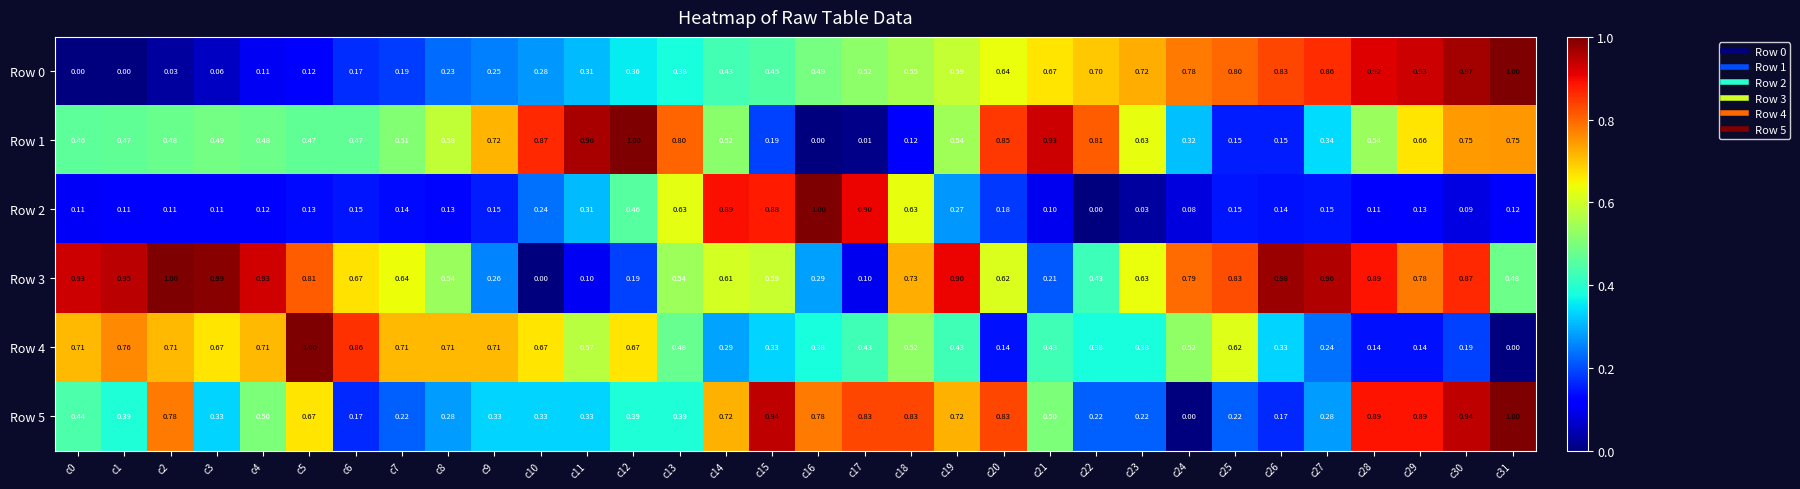

Reading left to right, extract all data points from this chart.

Row 0: c0=0.0	c1=0.0	c2=0.0	c3=0.1	c4=0.1	c5=0.1	c6=0.2	c7=0.2	c8=0.2	c9=0.2	c10=0.3	c11=0.3	c12=0.4	c13=0.4	c14=0.4	c15=0.5	c16=0.5	c17=0.5	c18=0.6	c19=0.6	c20=0.6	c21=0.7	c22=0.7	c23=0.7	c24=0.8	c25=0.8	c26=0.8	c27=0.9	c28=0.9	c29=0.9	c30=1.0	c31=1.0
Row 1: c0=0.5	c1=0.5	c2=0.5	c3=0.5	c4=0.5	c5=0.5	c6=0.5	c7=0.5	c8=0.6	c9=0.7	c10=0.9	c11=1.0	c12=1.0	c13=0.8	c14=0.5	c15=0.2	c16=0.0	c17=0.0	c18=0.1	c19=0.5	c20=0.8	c21=0.9	c22=0.8	c23=0.6	c24=0.3	c25=0.1	c26=0.1	c27=0.3	c28=0.5	c29=0.7	c30=0.8	c31=0.8
Row 2: c0=0.1	c1=0.1	c2=0.1	c3=0.1	c4=0.1	c5=0.1	c6=0.1	c7=0.1	c8=0.1	c9=0.1	c10=0.2	c11=0.3	c12=0.5	c13=0.6	c14=0.9	c15=0.9	c16=1.0	c17=0.9	c18=0.6	c19=0.3	c20=0.2	c21=0.1	c22=0.0	c23=0.0	c24=0.1	c25=0.1	c26=0.1	c27=0.1	c28=0.1	c29=0.1	c30=0.1	c31=0.1
Row 3: c0=0.9	c1=0.9	c2=1.0	c3=1.0	c4=0.9	c5=0.8	c6=0.7	c7=0.6	c8=0.5	c9=0.3	c10=0.0	c11=0.1	c12=0.2	c13=0.5	c14=0.6	c15=0.6	c16=0.3	c17=0.1	c18=0.7	c19=0.9	c20=0.6	c21=0.2	c22=0.4	c23=0.6	c24=0.8	c25=0.8	c26=1.0	c27=1.0	c28=0.9	c29=0.8	c30=0.9	c31=0.5
Row 4: c0=0.7	c1=0.8	c2=0.7	c3=0.7	c4=0.7	c5=1.0	c6=0.9	c7=0.7	c8=0.7	c9=0.7	c10=0.7	c11=0.6	c12=0.7	c13=0.5	c14=0.3	c15=0.3	c16=0.4	c17=0.4	c18=0.5	c19=0.4	c20=0.1	c21=0.4	c22=0.4	c23=0.4	c24=0.5	c25=0.6	c26=0.3	c27=0.2	c28=0.1	c29=0.1	c30=0.2	c31=0.0
Row 5: c0=0.4	c1=0.4	c2=0.8	c3=0.3	c4=0.5	c5=0.7	c6=0.2	c7=0.2	c8=0.3	c9=0.3	c10=0.3	c11=0.3	c12=0.4	c13=0.4	c14=0.7	c15=0.9	c16=0.8	c17=0.8	c18=0.8	c19=0.7	c20=0.8	c21=0.5	c22=0.2	c23=0.2	c24=0.0	c25=0.2	c26=0.2	c27=0.3	c28=0.9	c29=0.9	c30=0.9	c31=1.0